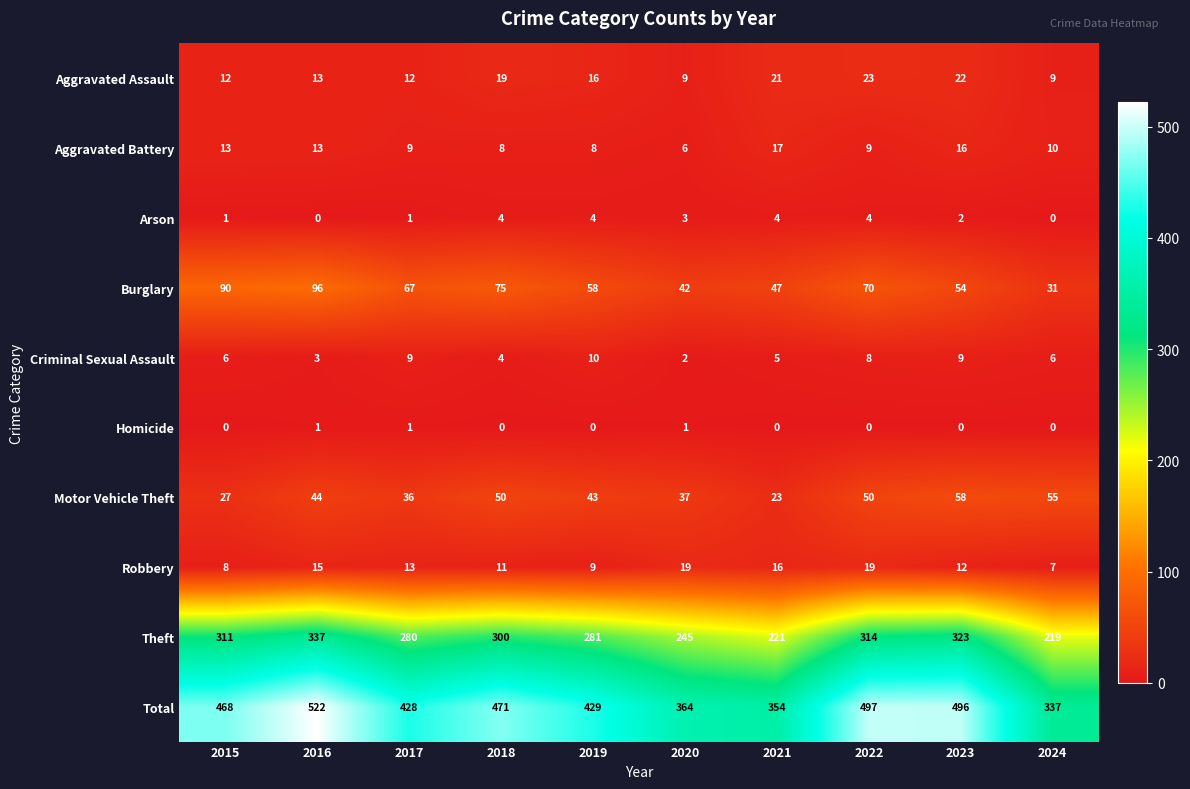

Which series changed the most between 2019 and 2023?

Total